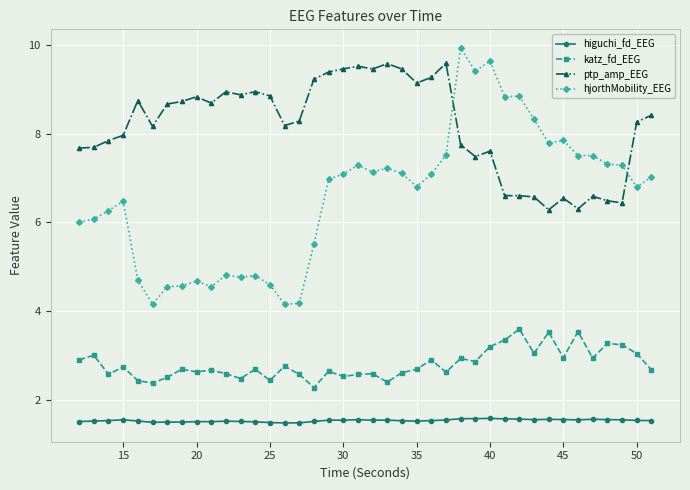

Rank the series by their maximum value, from highest to lowest.

hjorthMobility_EEG, ptp_amp_EEG, katz_fd_EEG, higuchi_fd_EEG